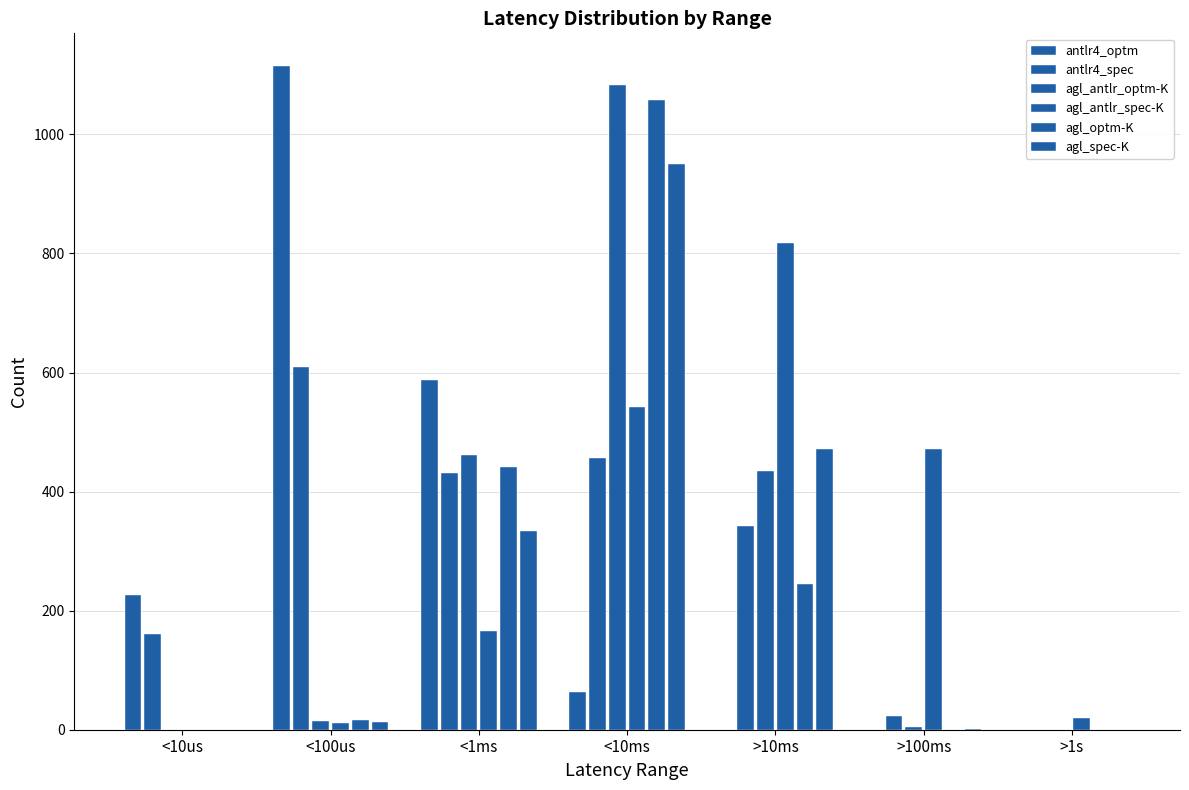

At <1ms, list the series in order from smallest to largest.

agl_antlr_spec-K, agl_spec-K, antlr4_spec, agl_optm-K, agl_antlr_optm-K, antlr4_optm